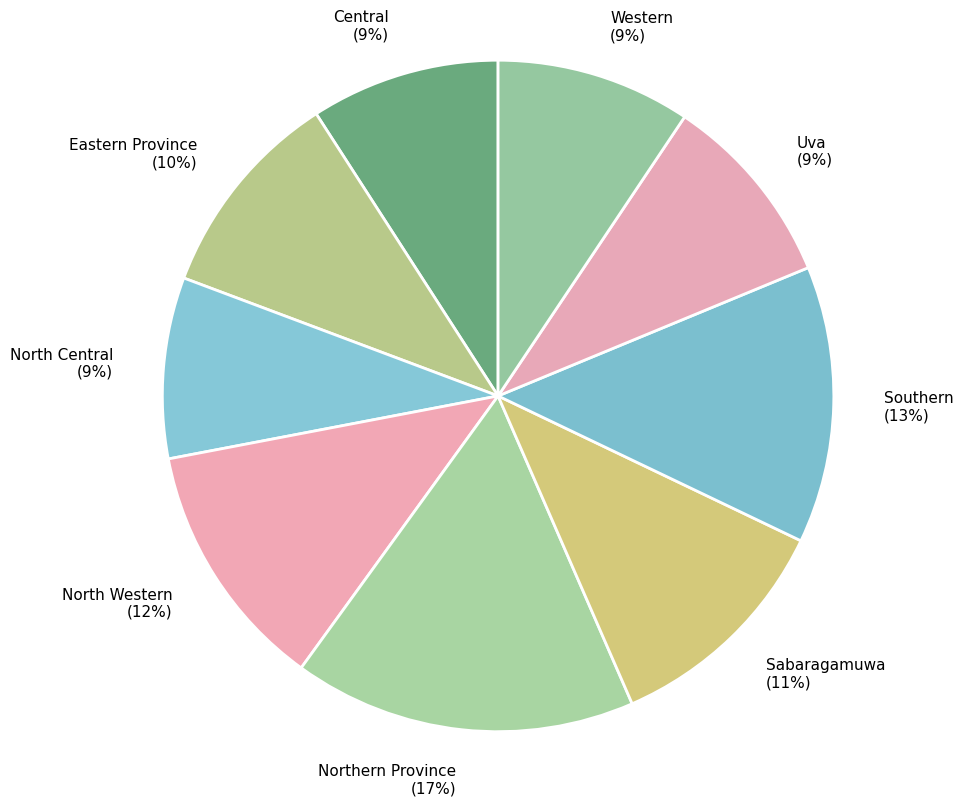

To the nearest percent, what percentage of the pie is North Central (9%)?

9%